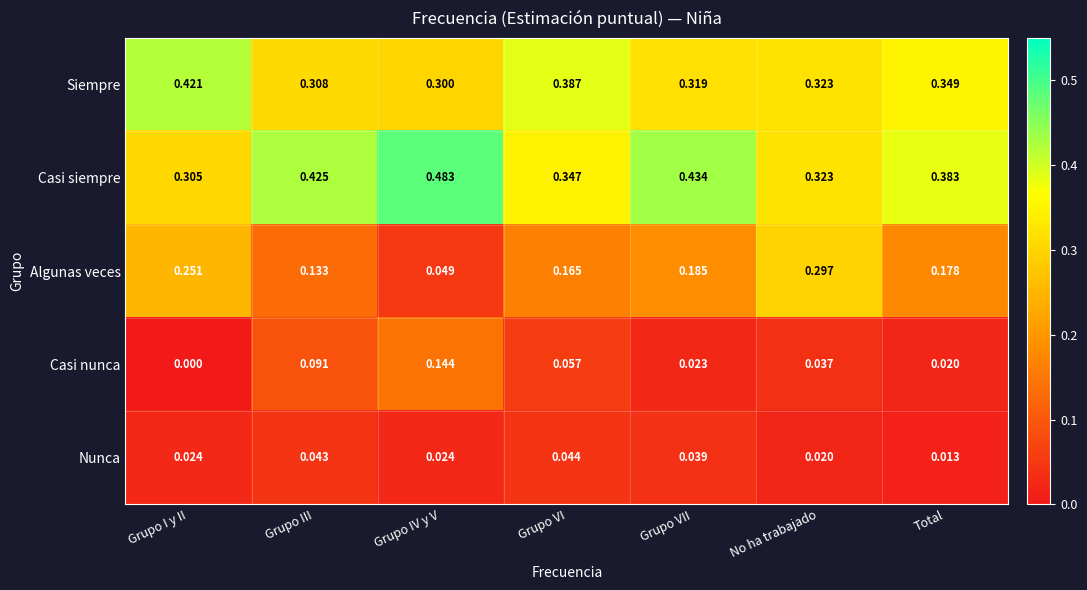

Rank the categories by Algunas veces value from lowest to highest.

Grupo IV y V, Grupo III, Grupo VI, Total, Grupo VII, Grupo I y II, No ha trabajado